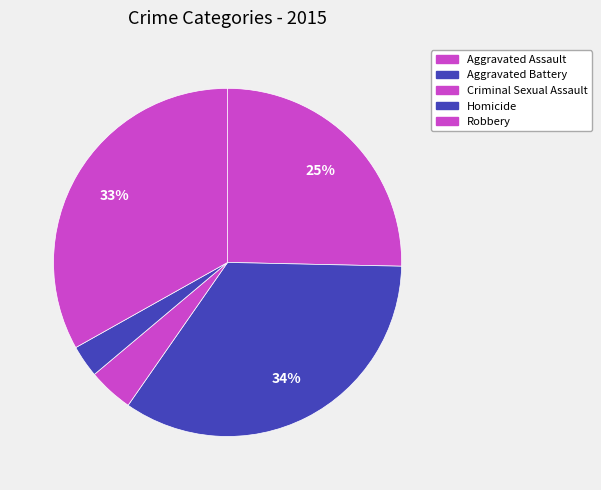

How many slices are in this pie chart?

5